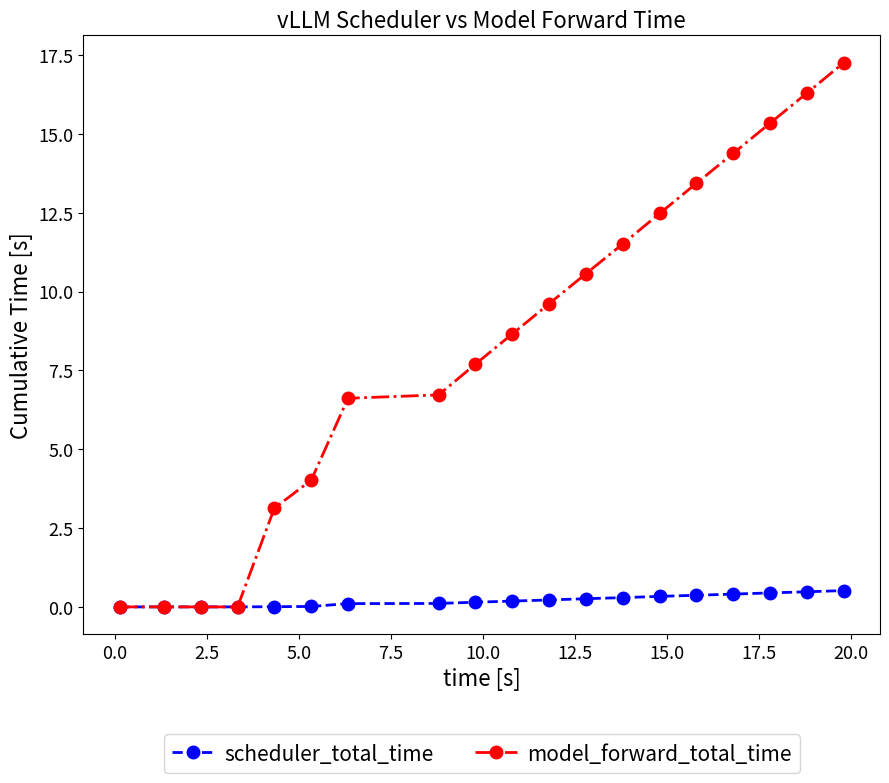

Which series has the largest range (max minus min)?

model_forward_total_time